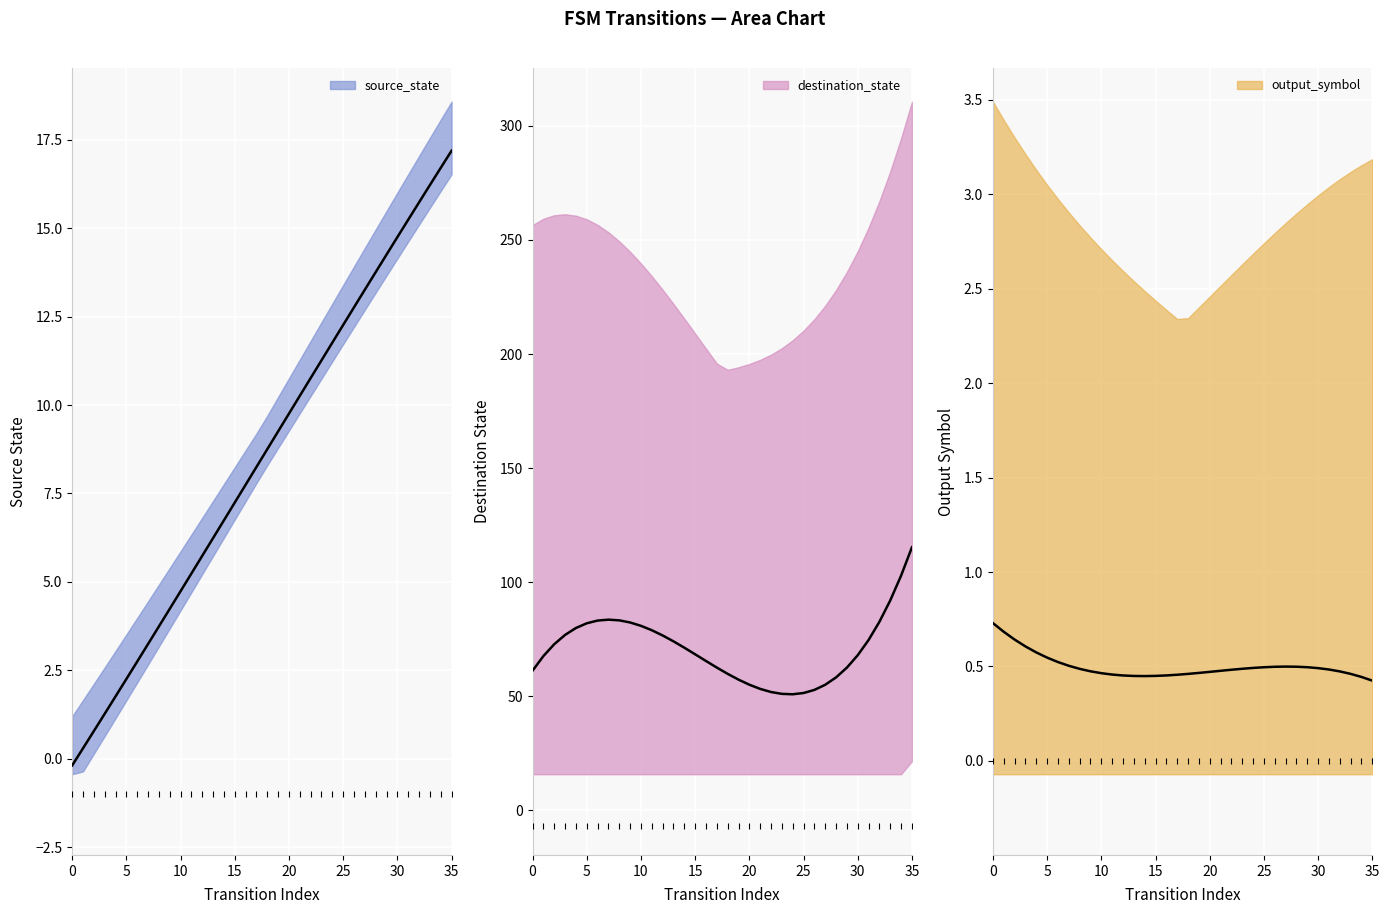

The source_state series shows 5 at 10. True or false?

True